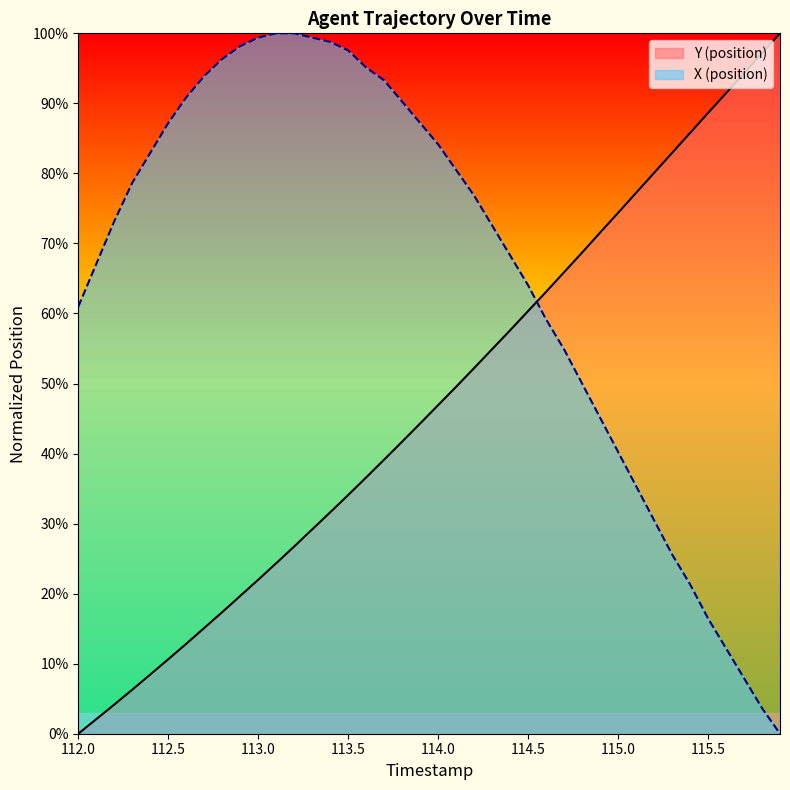

What is the sum of all X values?

26.4